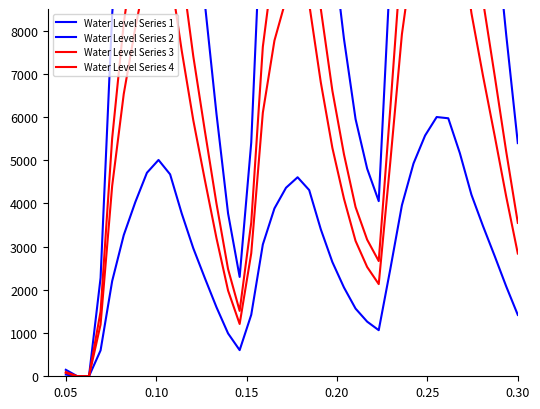

True or false: Water Level Series 1 and Water Level Series 2 cross at least once.

False